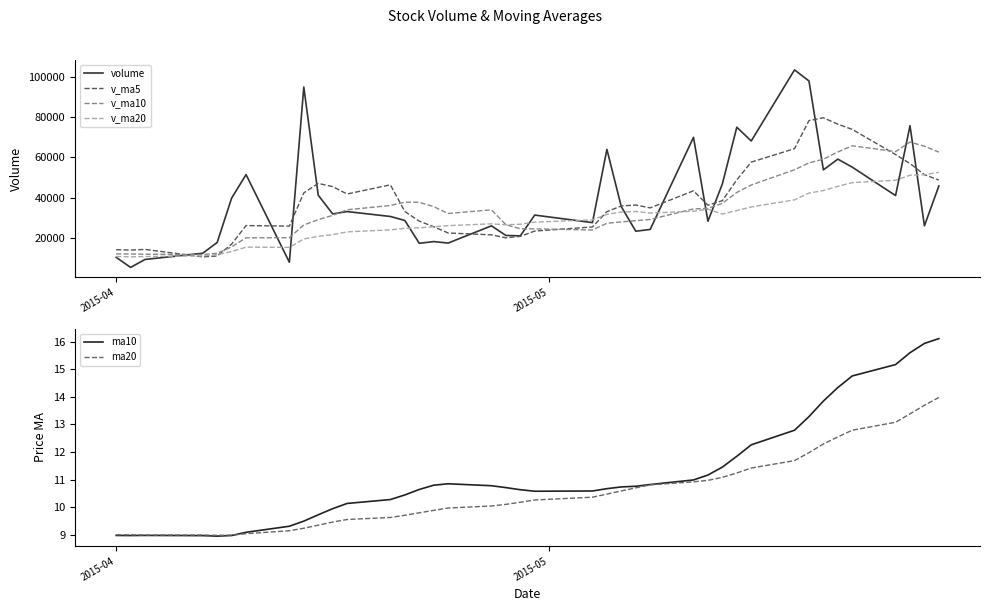

How many interior local peaks does the ma10 series have?

2